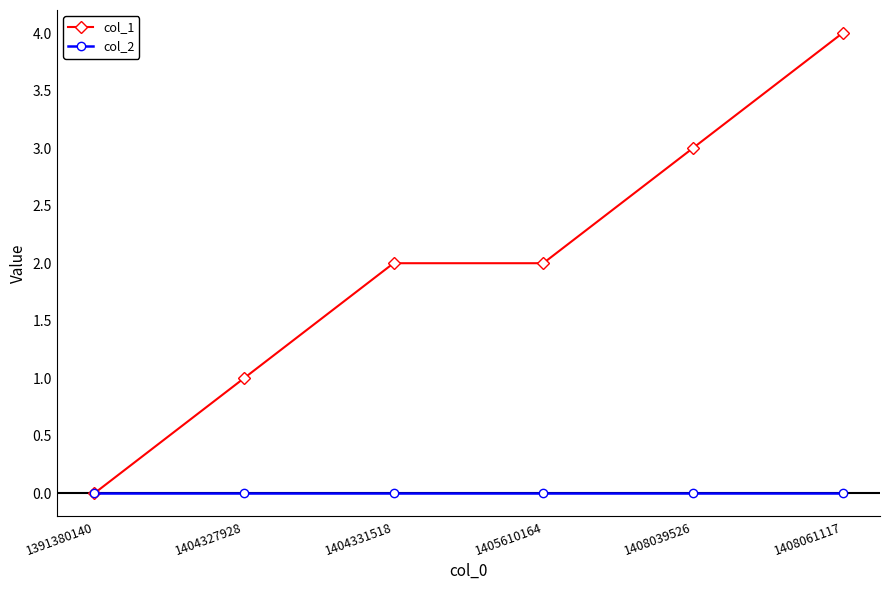

Reading left to right, extract all data points from this chart.

col_1: 0	1	2	2	3	4
col_2: 0	0	0	0	0	0